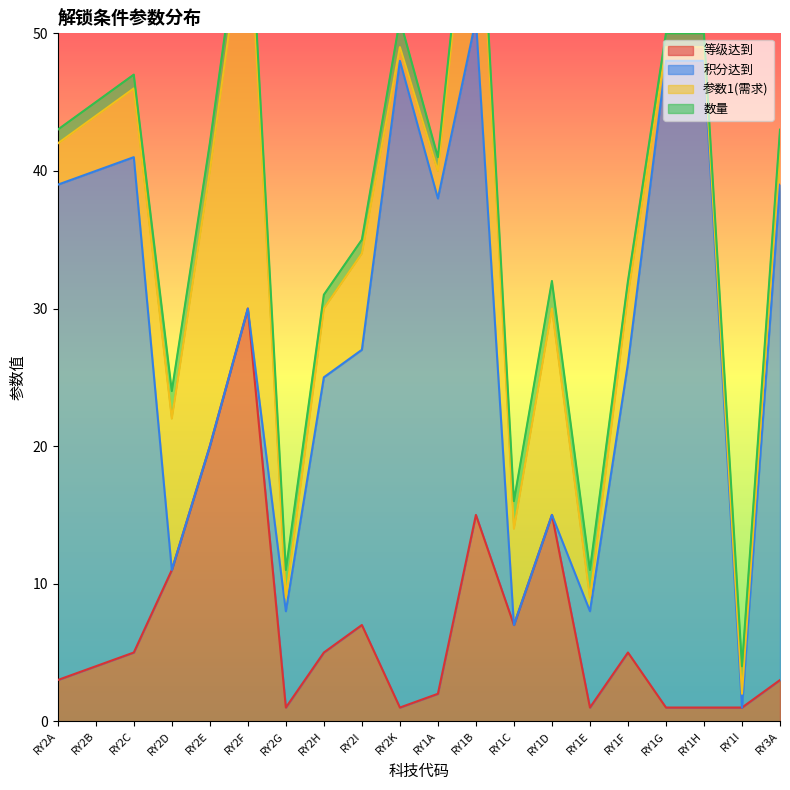

Is the value of 等级达到 at RY2D greater than the value of 参数1(需求) at RY2I?

Yes